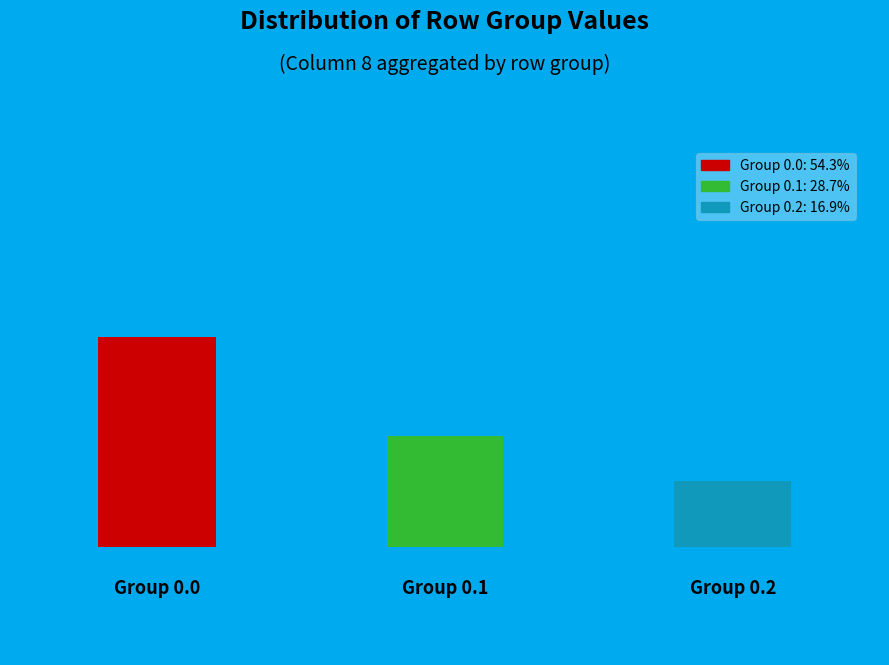

Is there any slice that represents more than half of the pie?

Yes